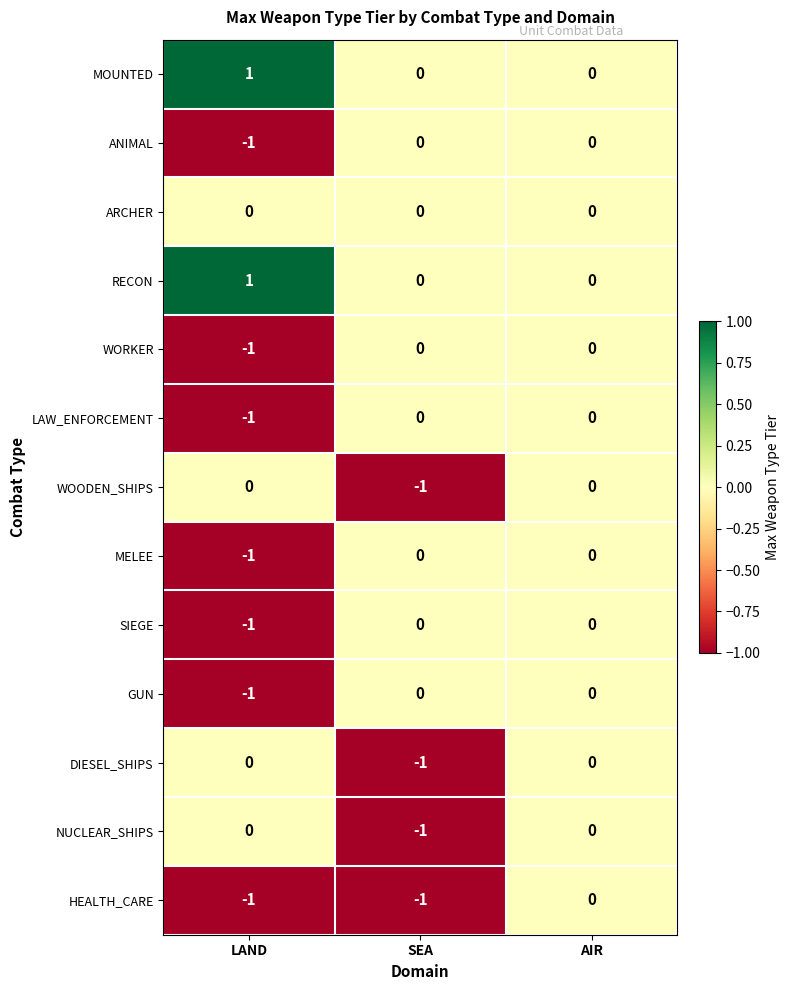

At which category does the chart reach its peak across all series?

LAND